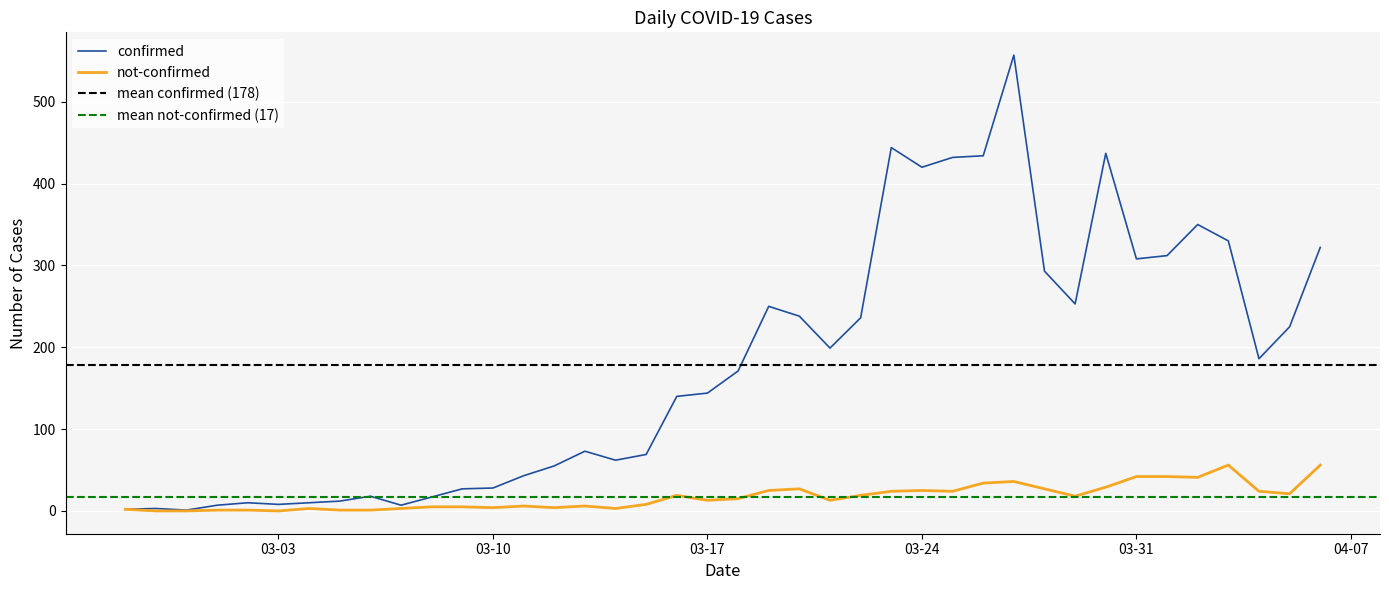

At how many categories does at least one series exceed 422?

5